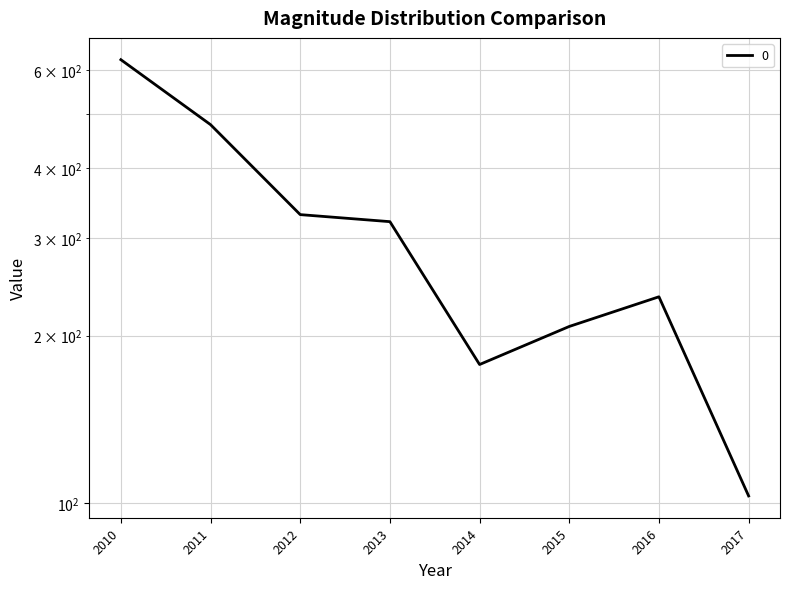

Approximately how many times larger is the value at 2012 compared to 2010?

0.5